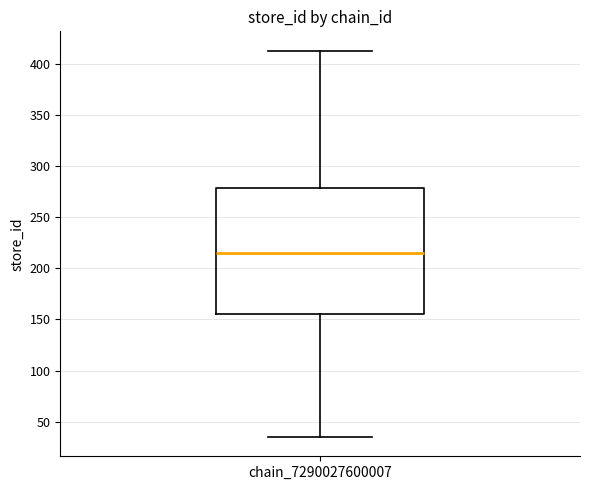

Read this box plot against the y-axis: the position of the median line, the range covered by the box, and the ends of both whiskers. The values are not printed on the chart, so give them approximately, as read against the axis.

median 215, box 155 to 280, whiskers 35 to 415